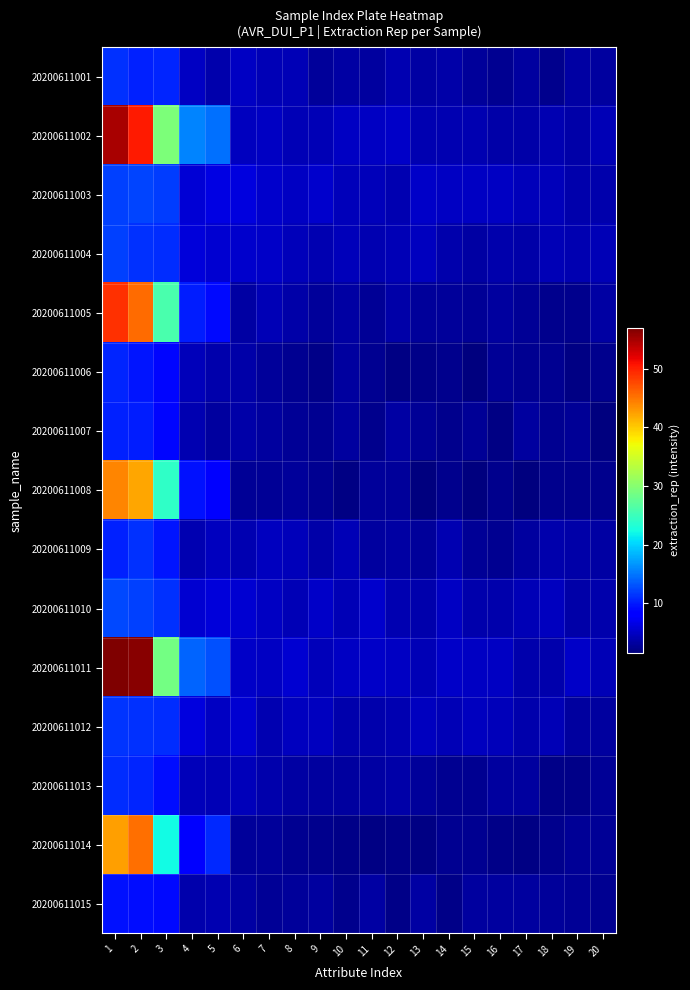

Rank the series by their maximum value, from highest to lowest.

20200611011, 20200611002, 20200611005, 20200611014, 20200611008, 20200611010, 20200611003, 20200611004, 20200611012, 20200611001, 20200611009, 20200611013, 20200611006, 20200611007, 20200611015